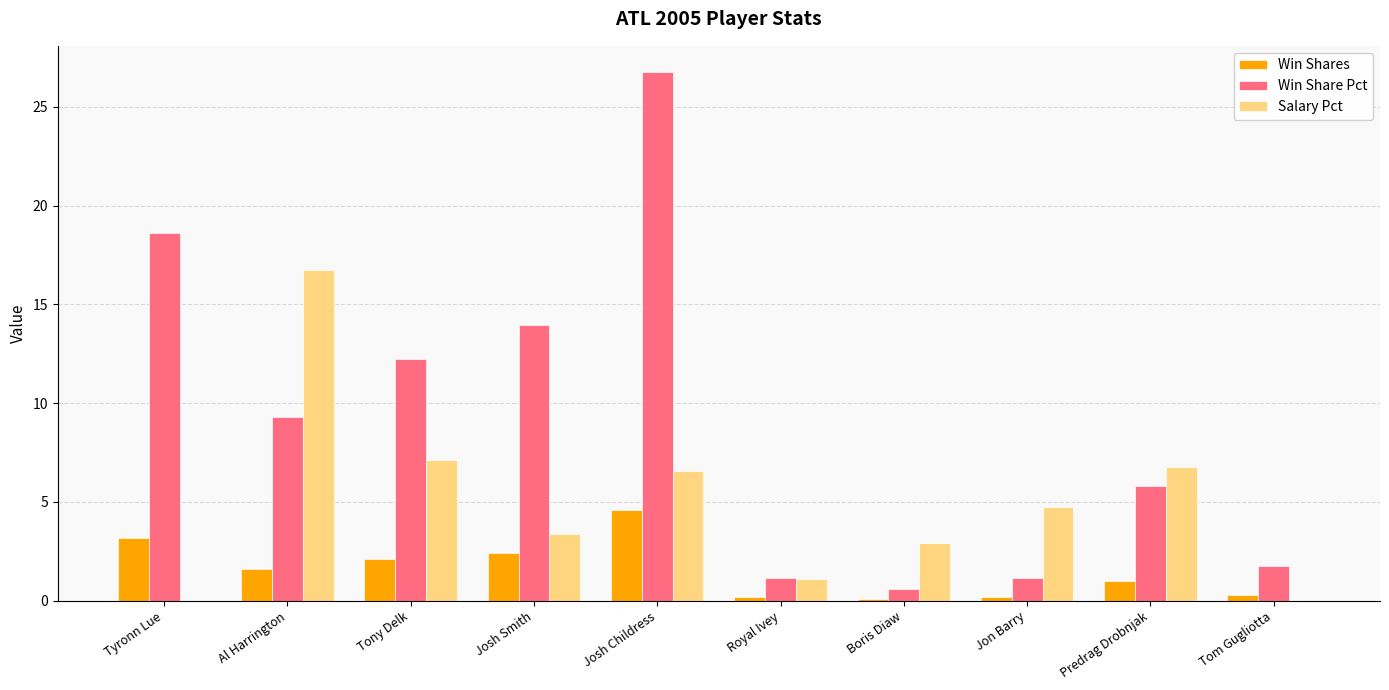

At which label does Salary Pct first exceed 4?

Al Harrington